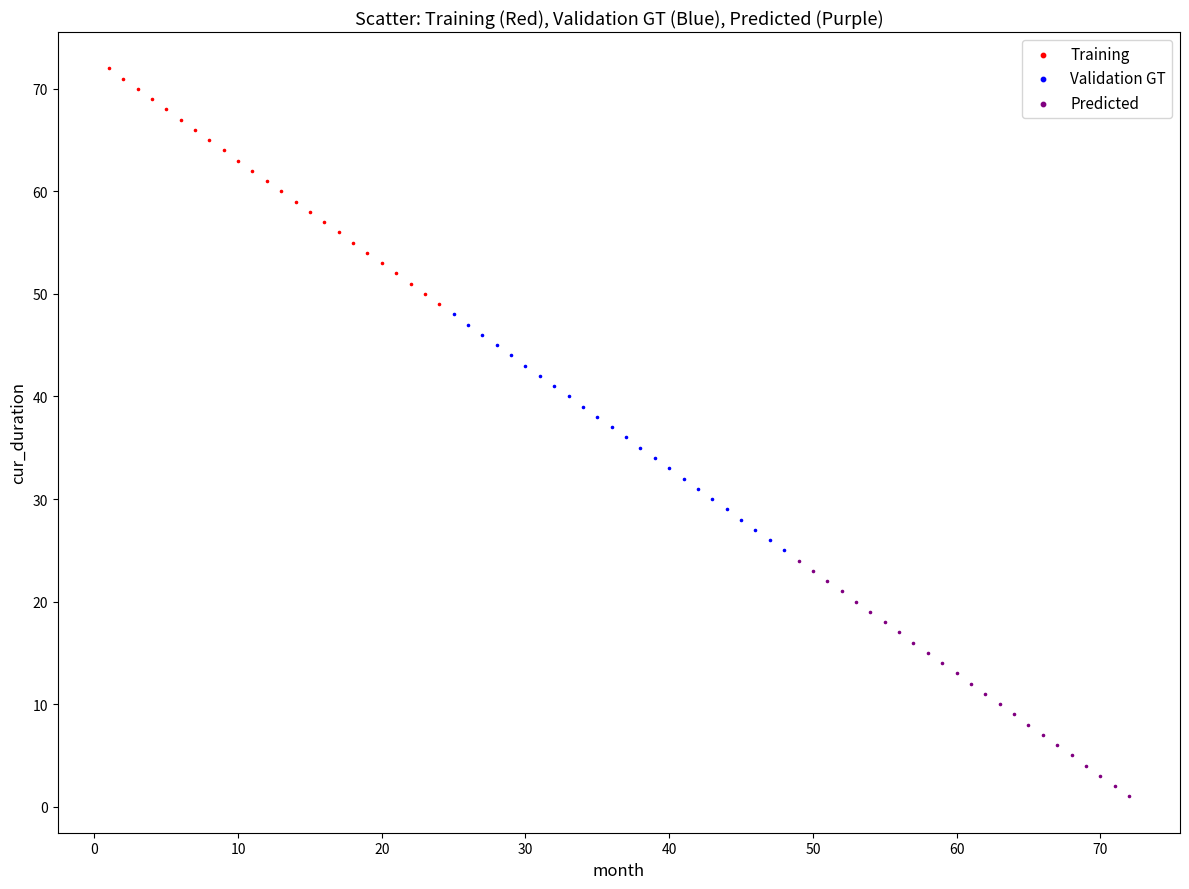

Which series reaches the maximum Y coordinate?

Training